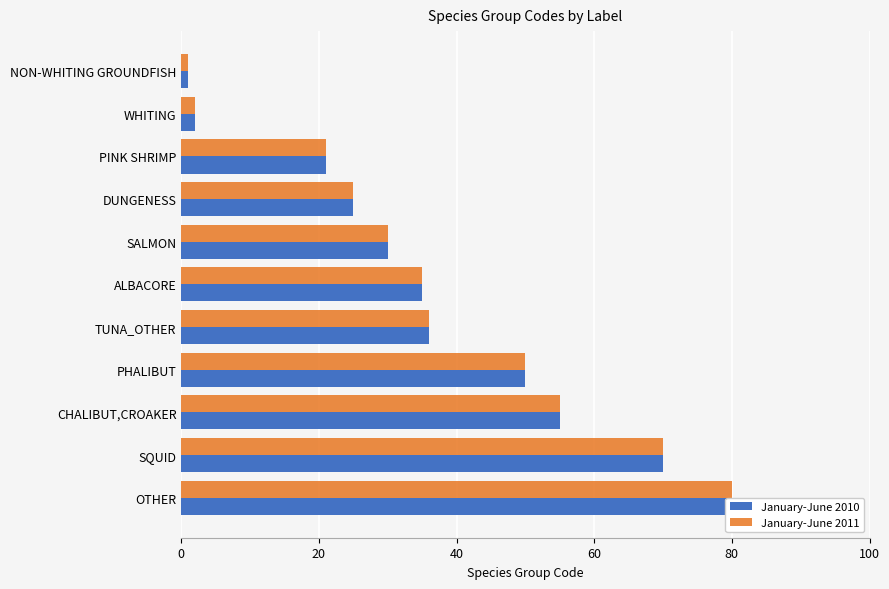

Which series has the widest spread of values?

January-June 2010